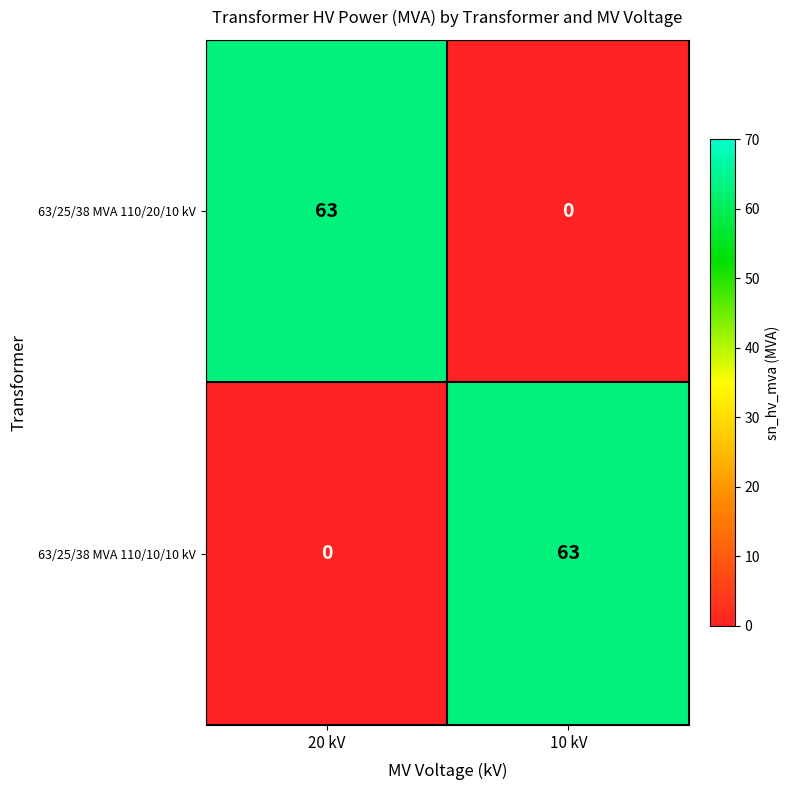

Count the number of categories in the chart.

2